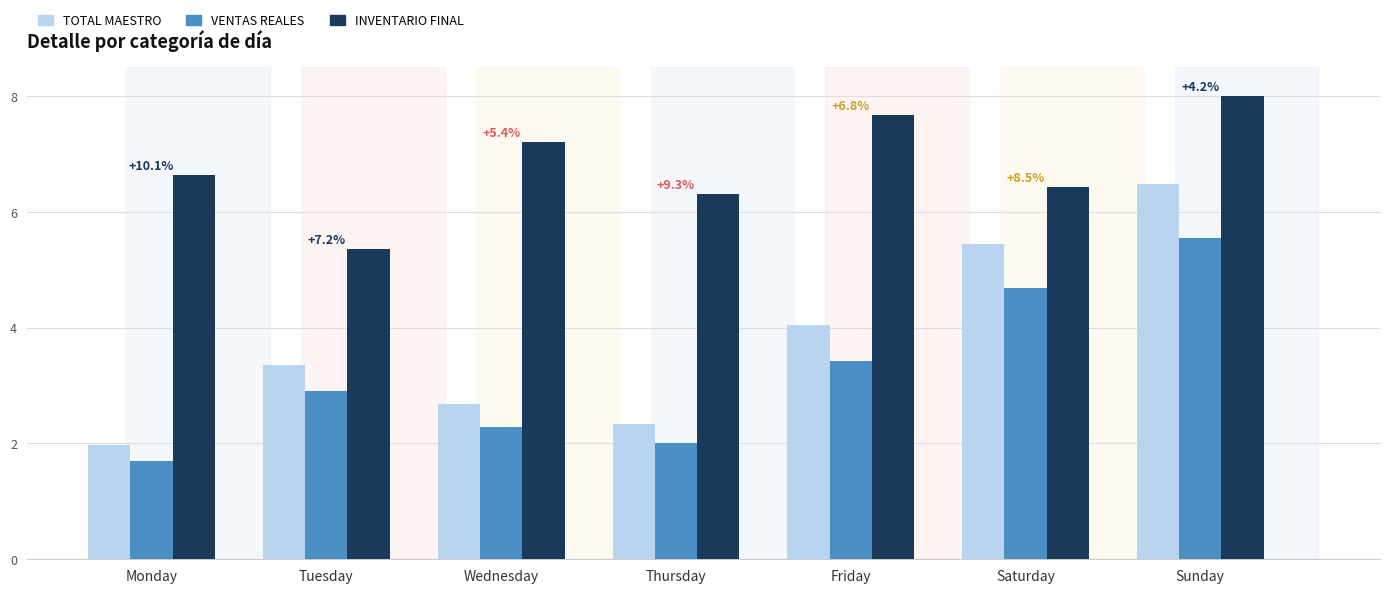

Does the chart contain any negative values?

No